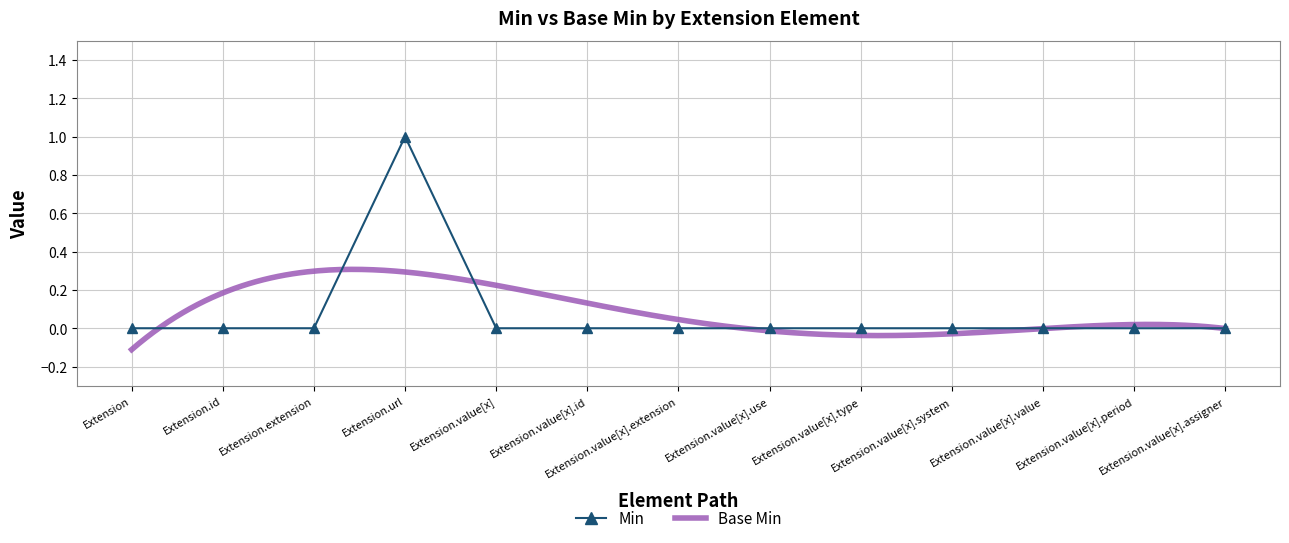

Count the number of values greater than 0.

1